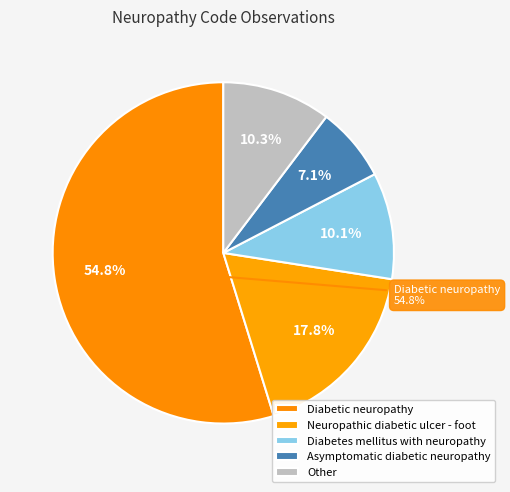

What is the ratio of the value at Asymptomatic diabetic neuropathy to the value at Neuropathic diabetic ulcer - foot?

0.4